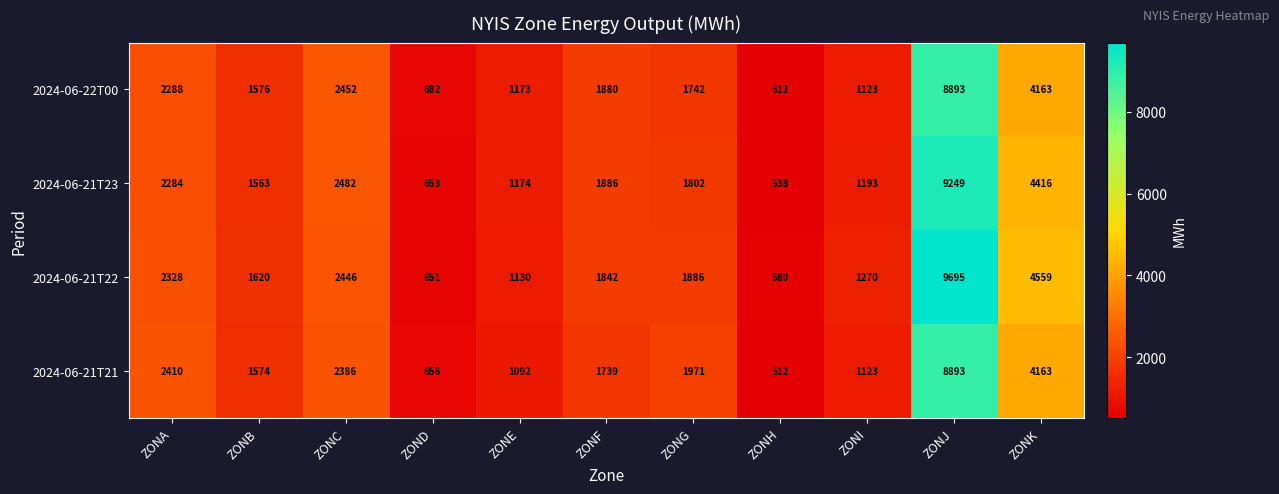

The value of 2024-06-21T22 at ZONF is 932. True or false?

False